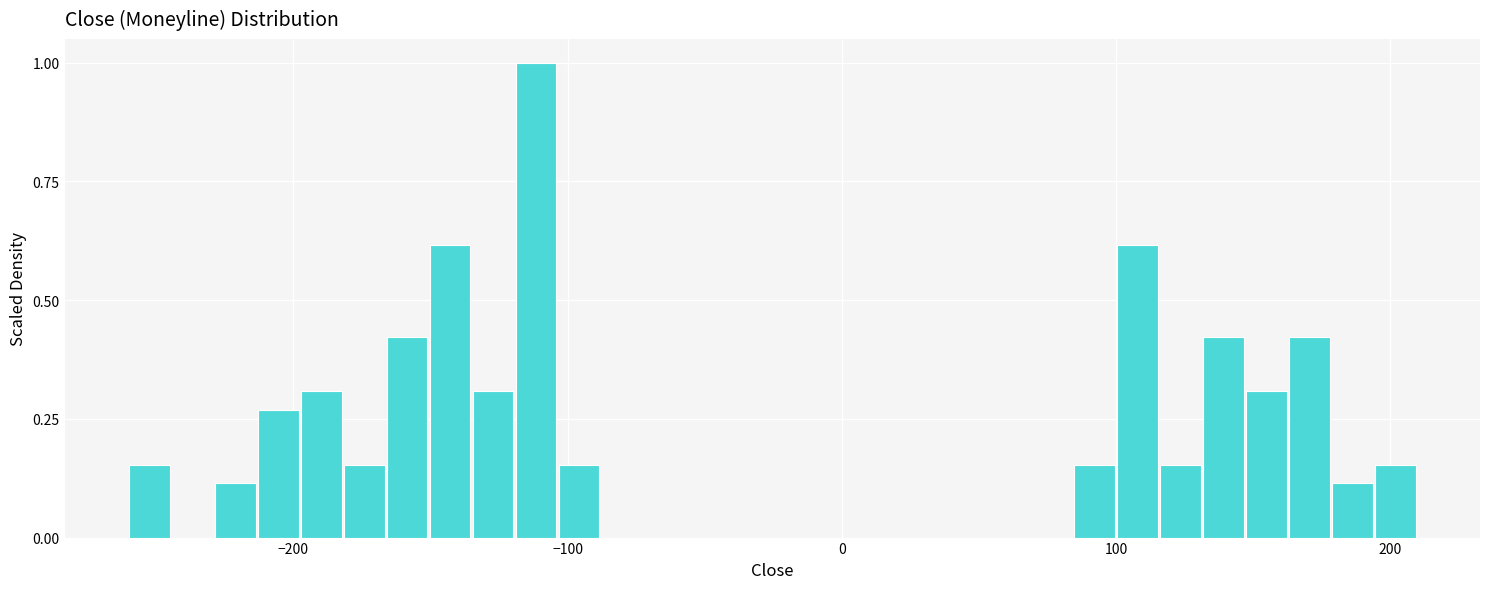

Around what value on the x-axis is the tallest bar? Give the approximate position of its centre, as read against the axis.

-110